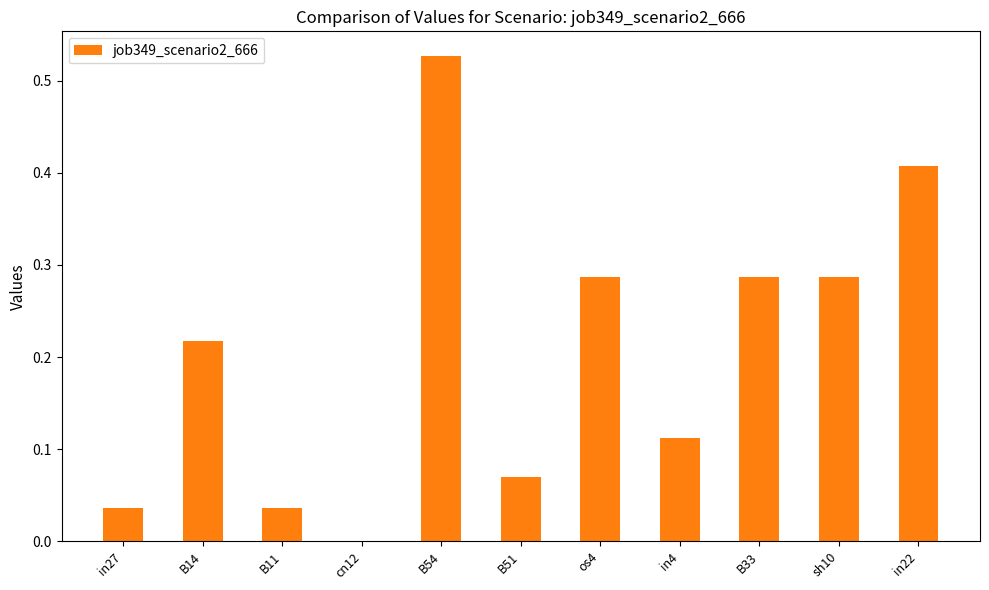

What is the sum of the values at B54 and sh10?

0.8